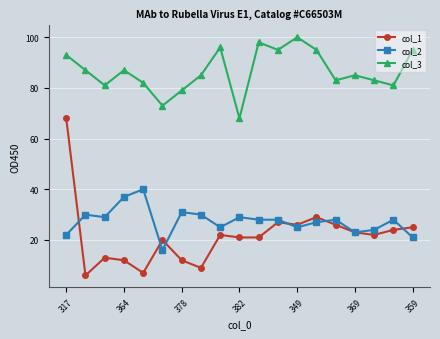

What is the sum of all col_2 values?

521